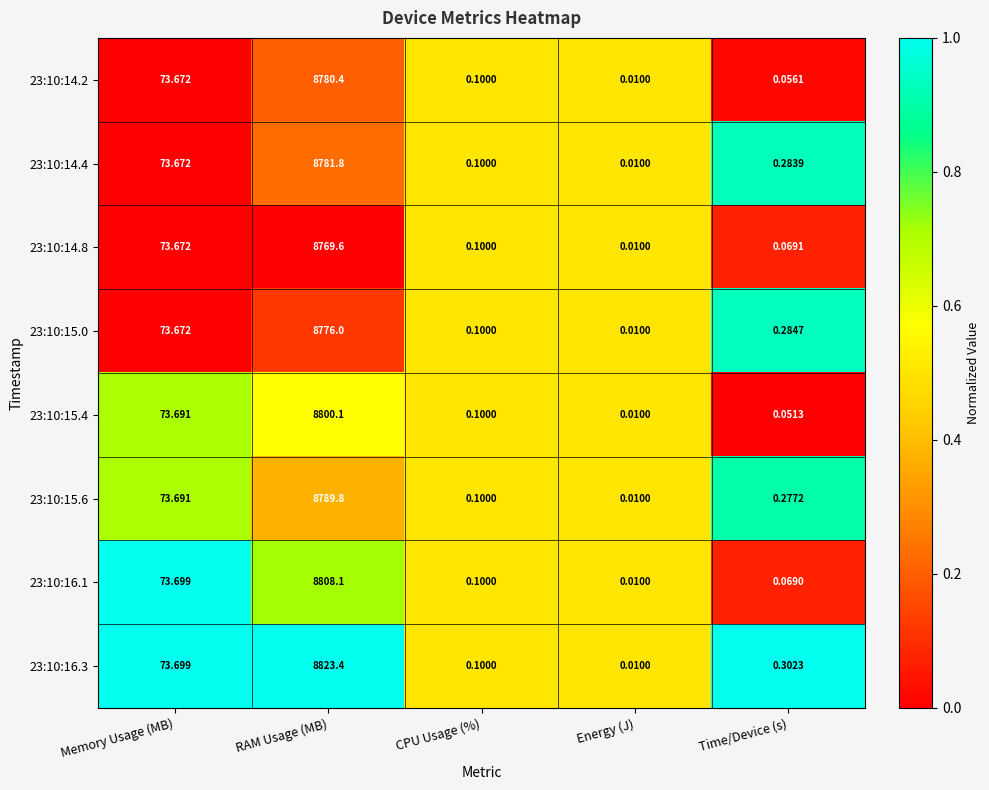

Is the value of 23:10:14.8 at Memory Usage (MB) greater than the value of 23:10:14.2 at Time/Device (s)?

Yes